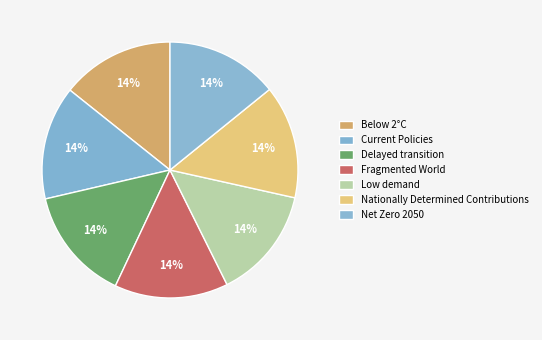

To the nearest percent, what is the average slice percentage?

14%